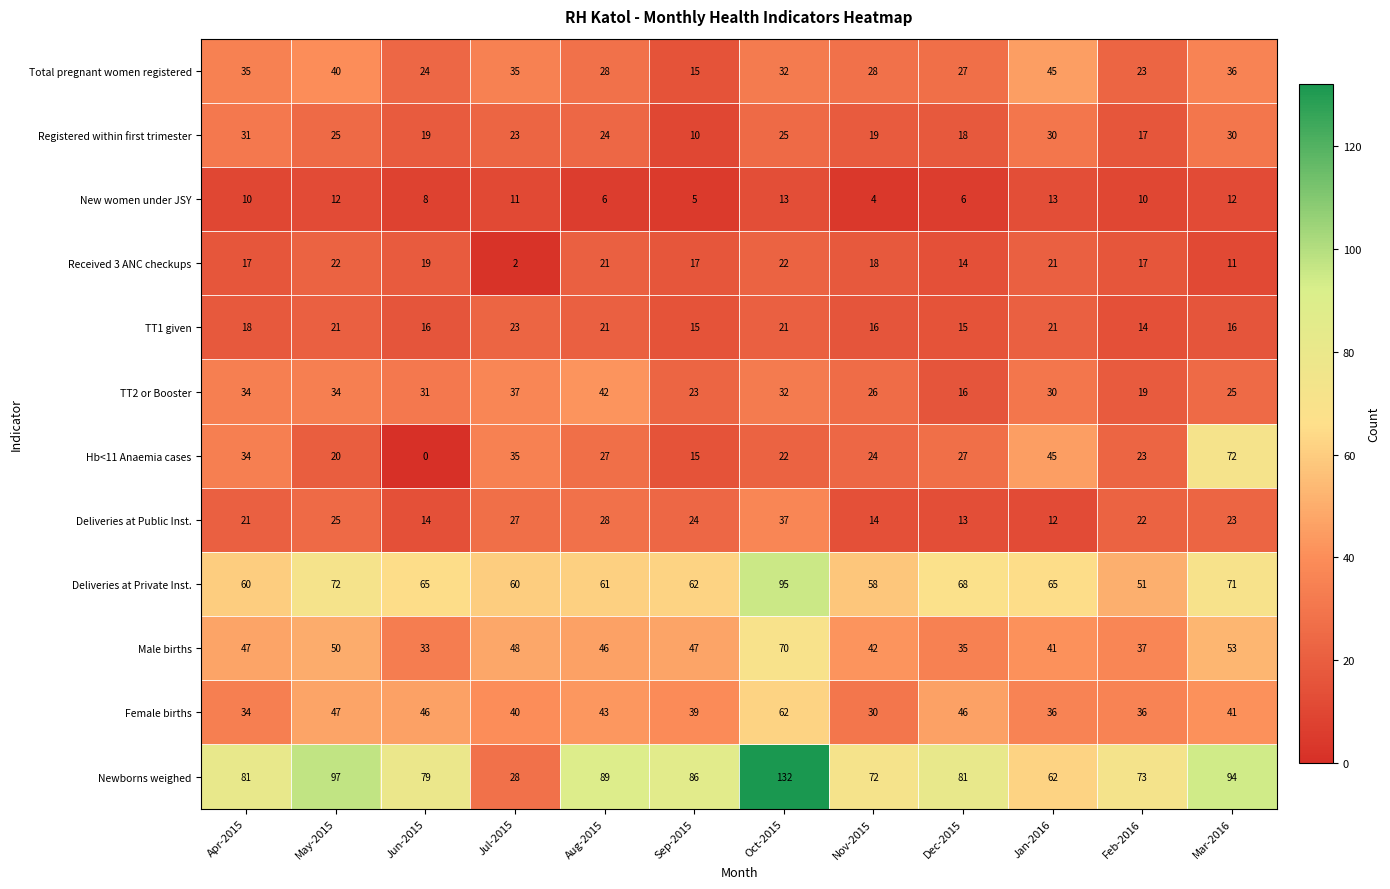

Is it true that Received 3 ANC checkups equals 22 at Apr-2015?

False